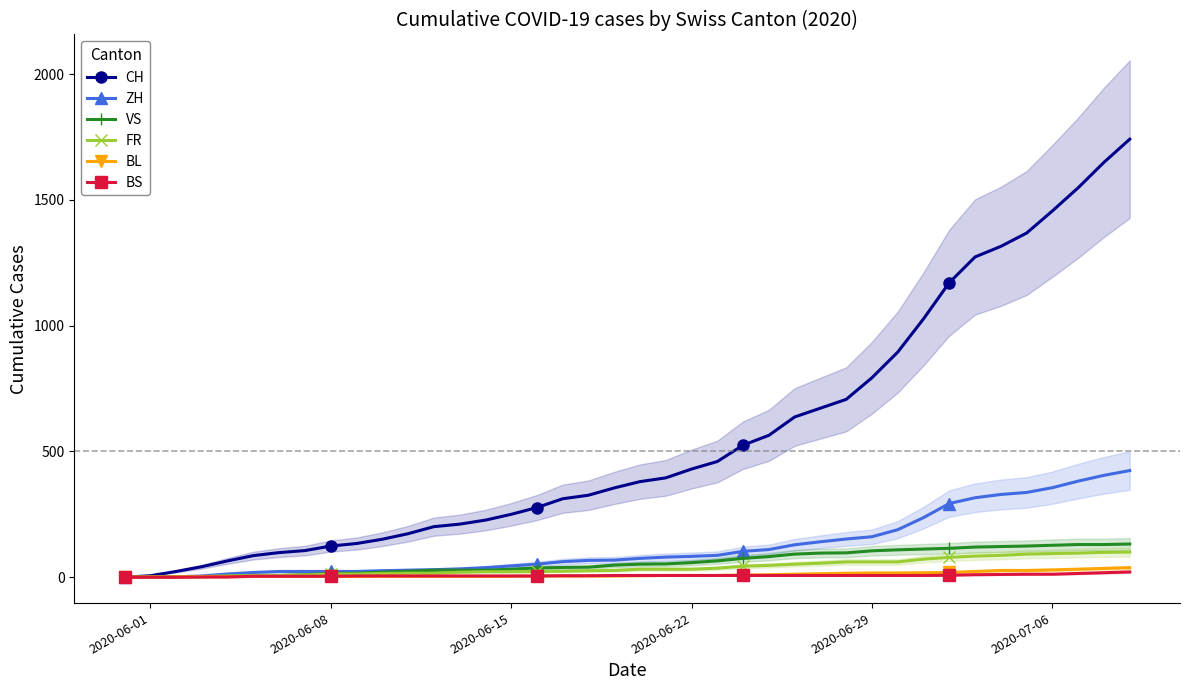

What is the sum of all CH values?

22173